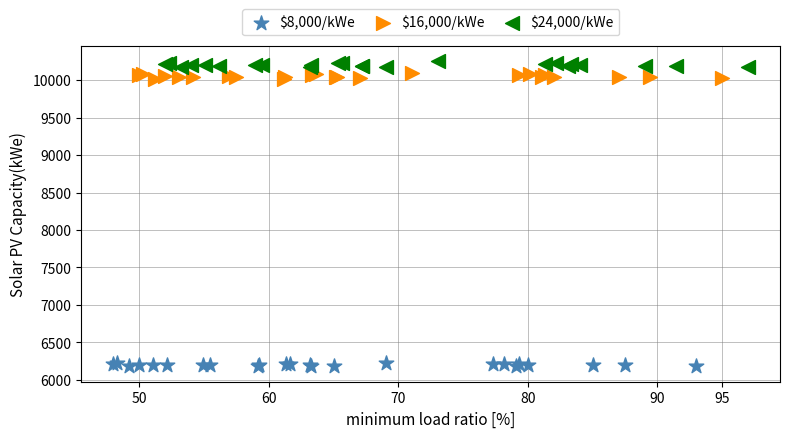

What are all the series names shown in the legend?

$8,000/kWe, $16,000/kWe, $24,000/kWe